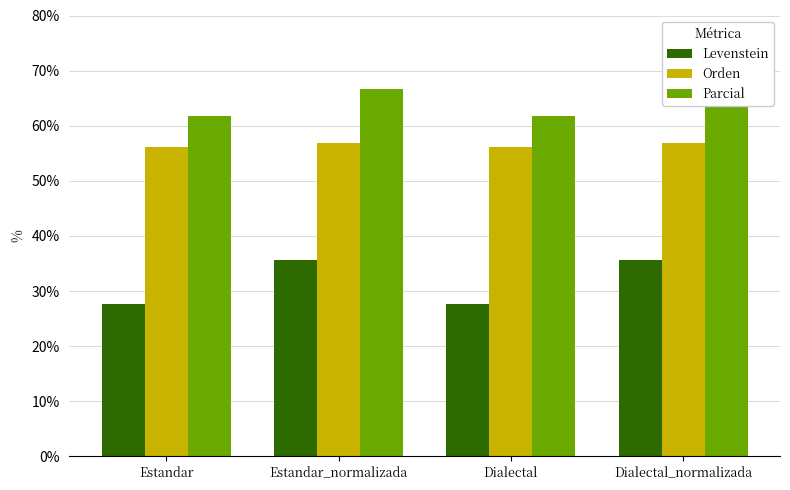

At which category does the chart reach its peak across all series?

Estandar_normalizada